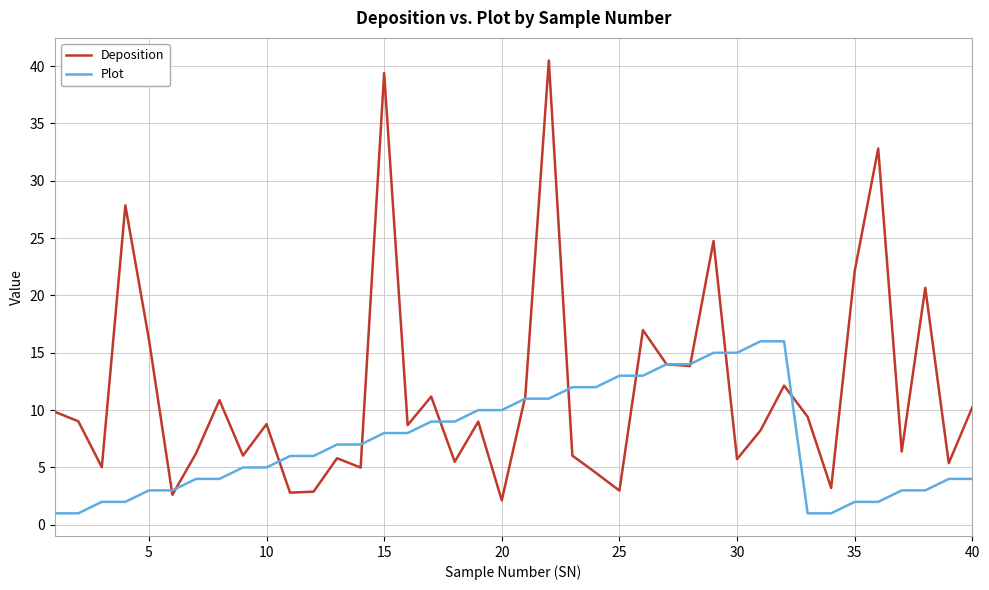

List the series in order of their peak value, highest first.

Deposition, Plot